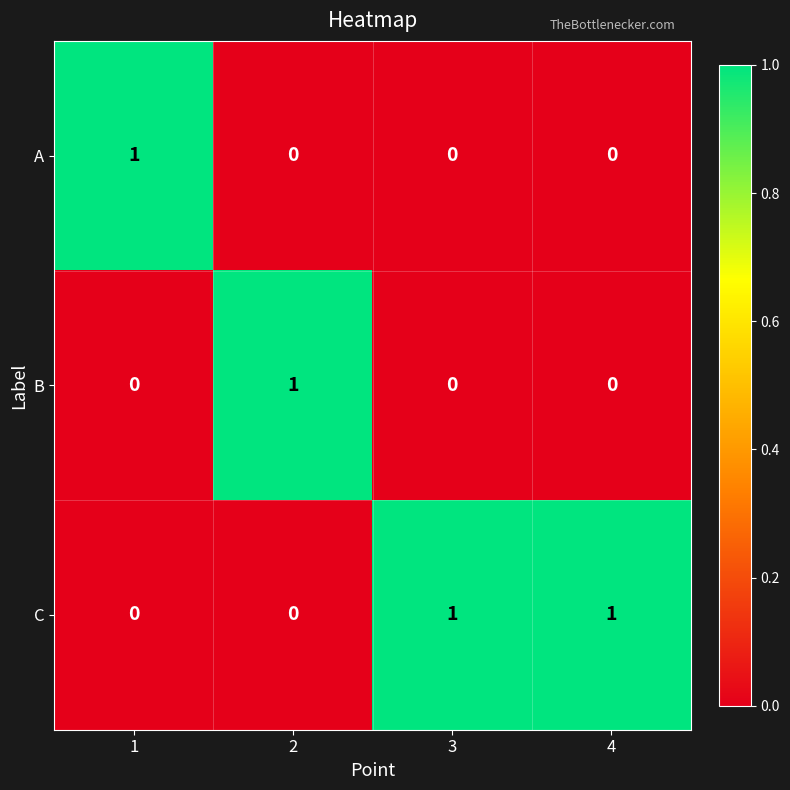

How many data points in B are above 0?

1